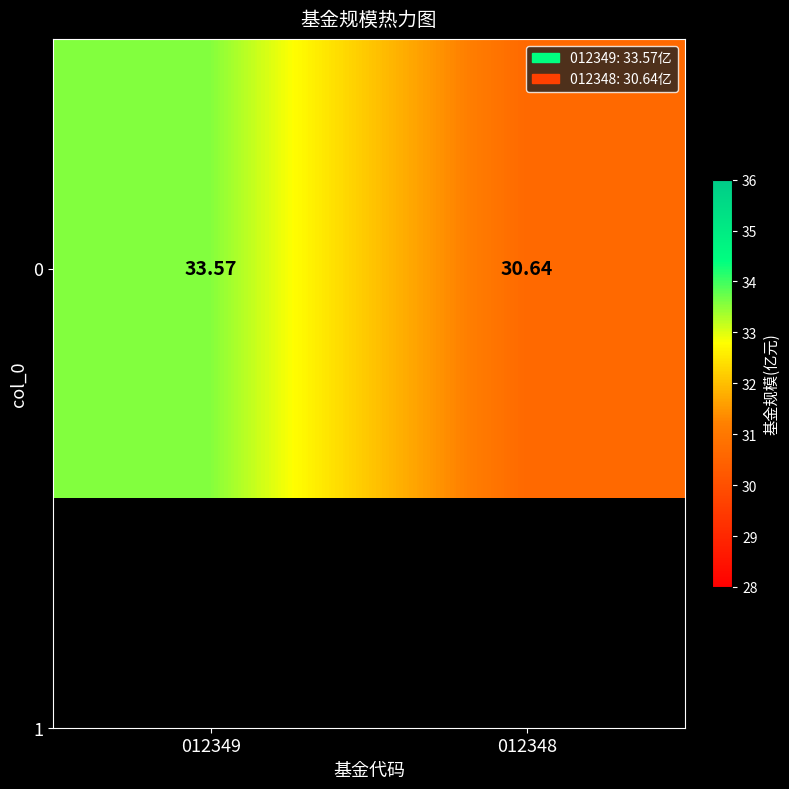

What is the approximate value at 012348?

30.6